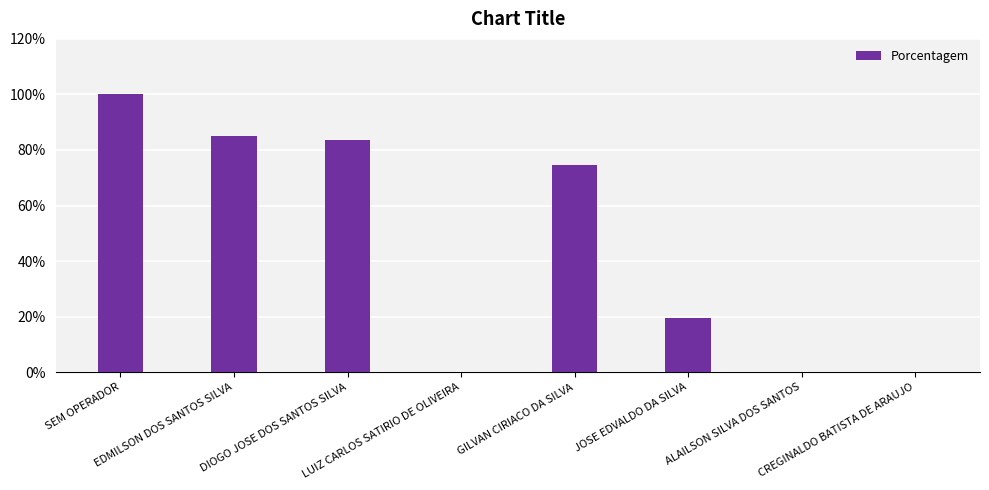

Is it true that the value at CREGINALDO BATISTA DE ARAUJO is 0.0?

True